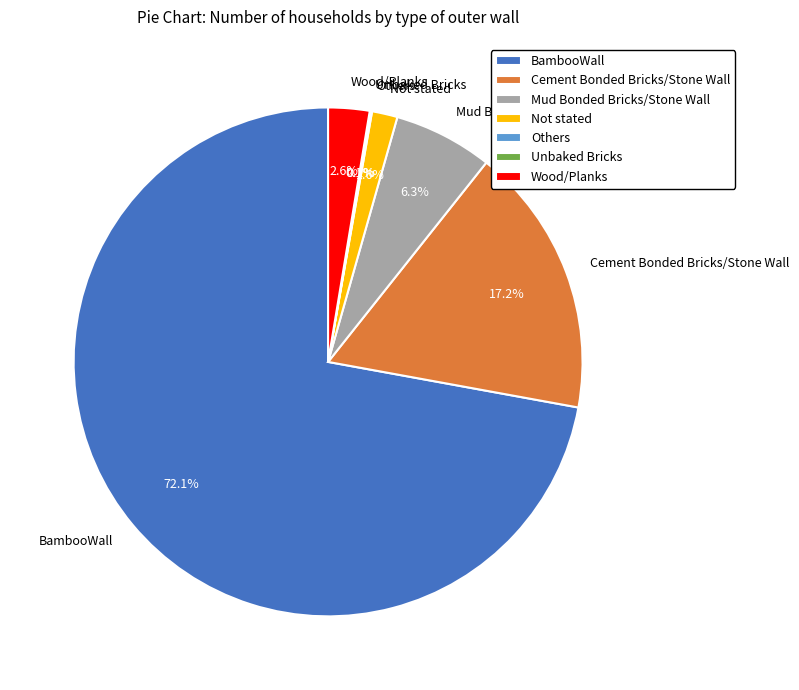

Which category has the biggest portion of the pie?

BambooWall